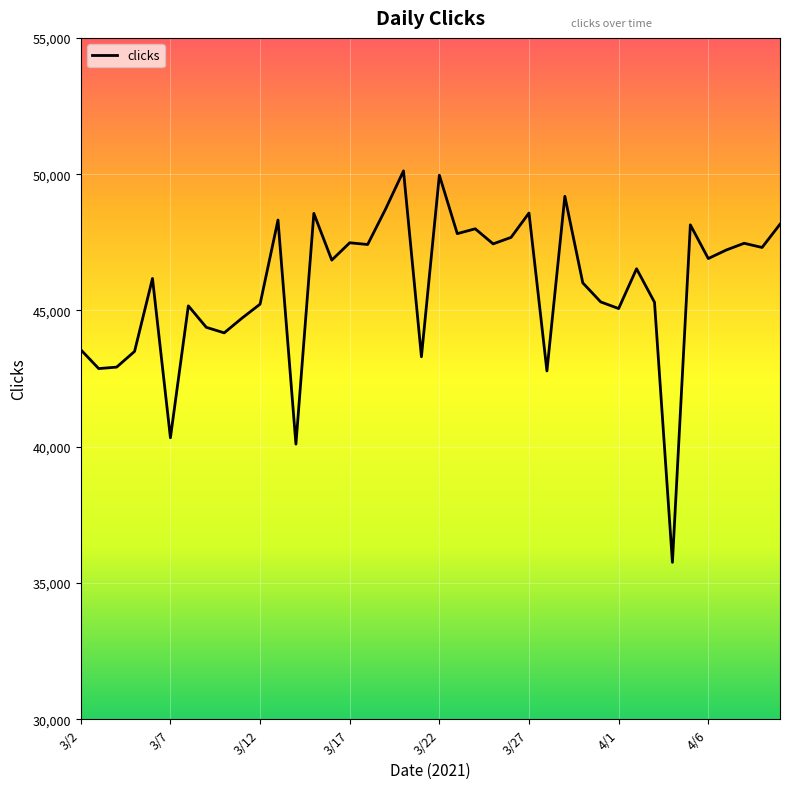

What is the minimum value shown in the chart?

35757